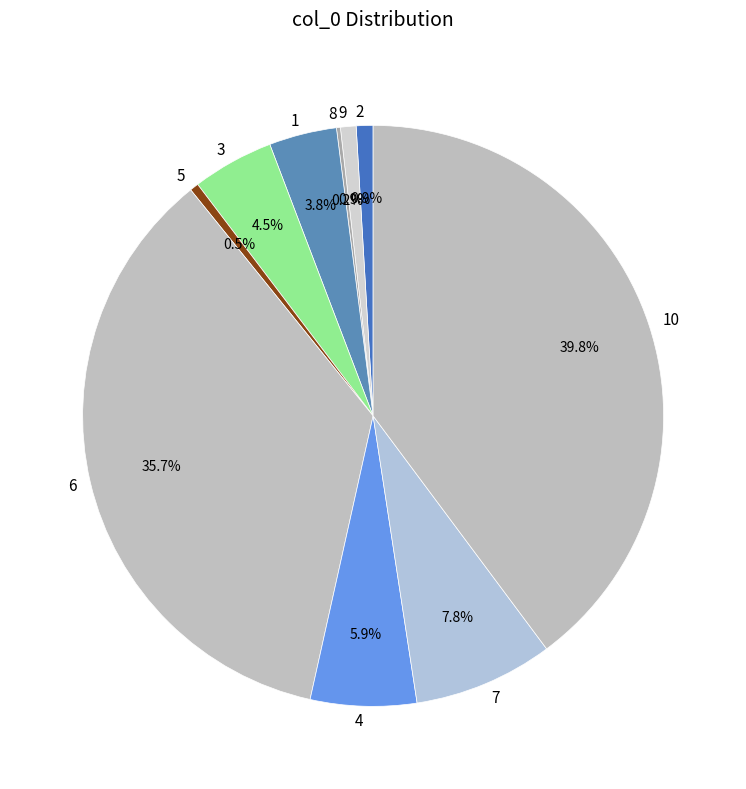

Does 7 account for over 50% of the chart?

No